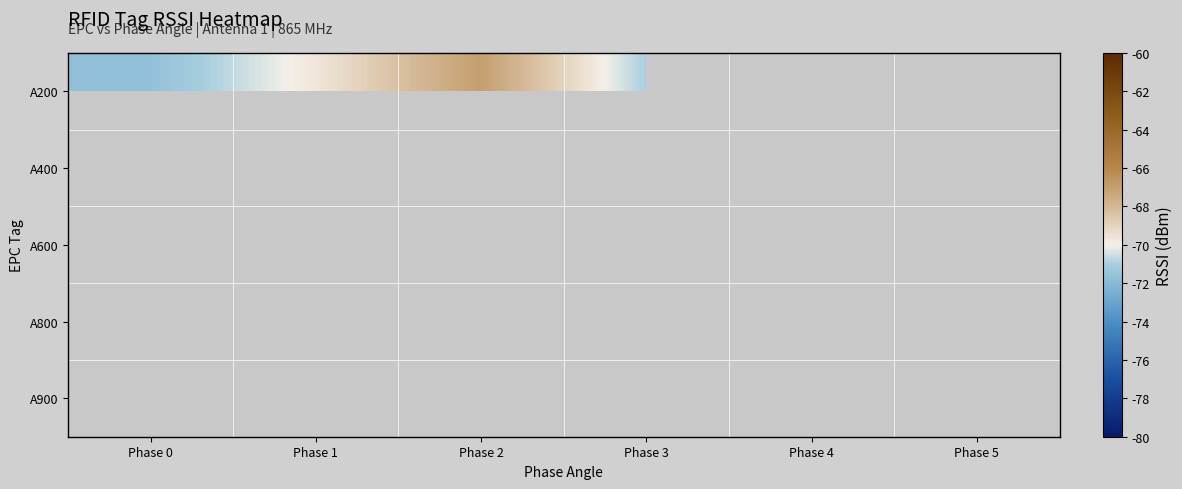

At which category does the chart reach its minimum across all series?

Phase 1